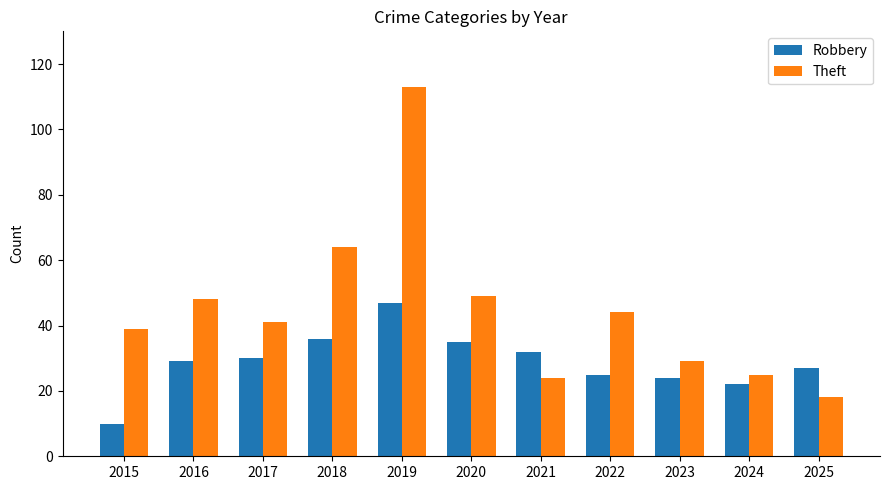

What is the minimum value for Robbery?

10